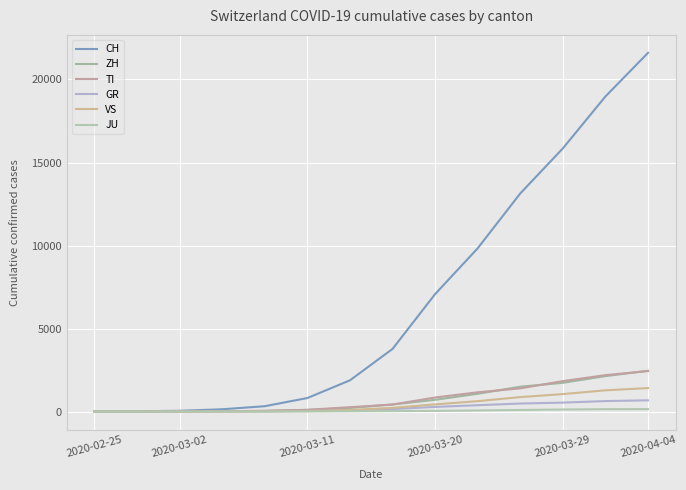

What is the value of the ZH point at the 13th from the left?

2136